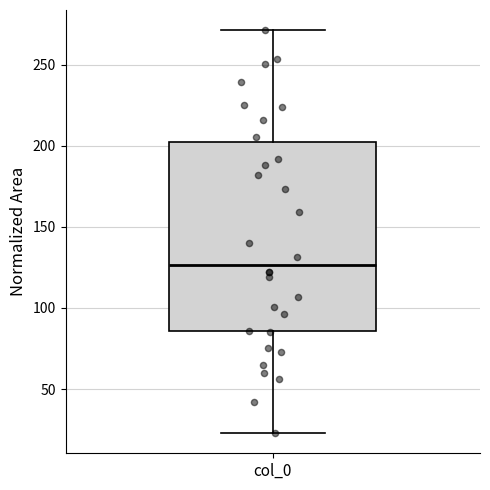

Read this box plot against the y-axis: the position of the median line, the range covered by the box, and the ends of both whiskers. The values are not printed on the chart, so give them approximately, as read against the axis.

median 125, box 85 to 200, whiskers 25 to 270